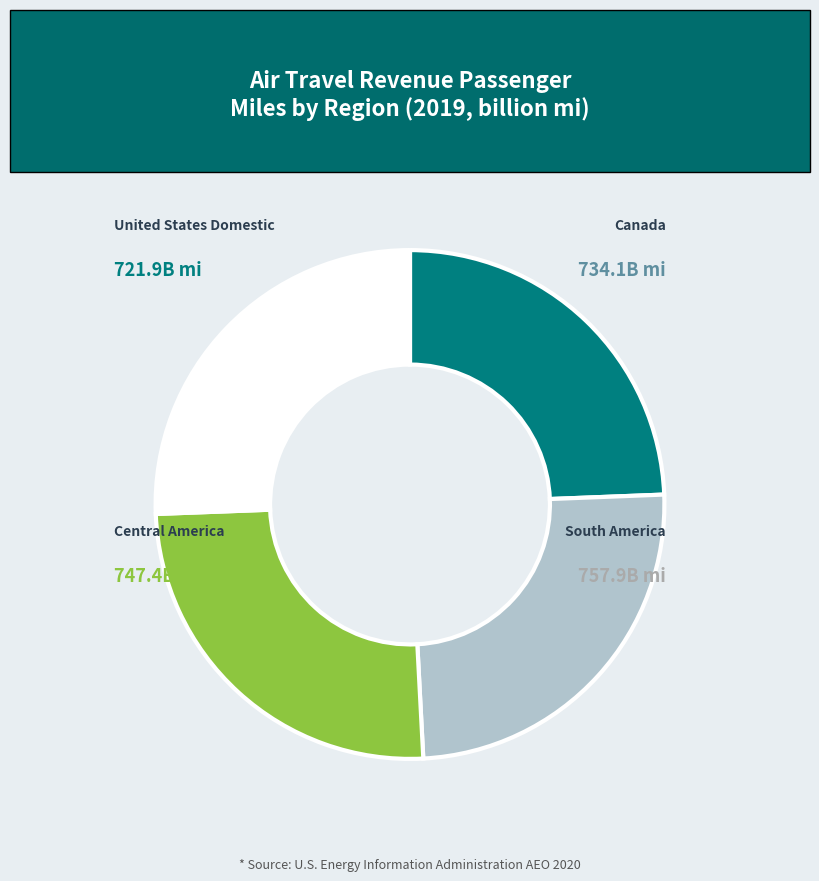

Is there any slice that represents more than half of the pie?

No